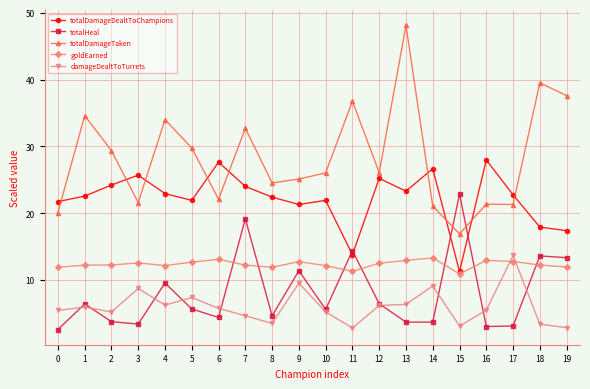

What is the sum of the goldEarned values at 13 and 12?

25.5